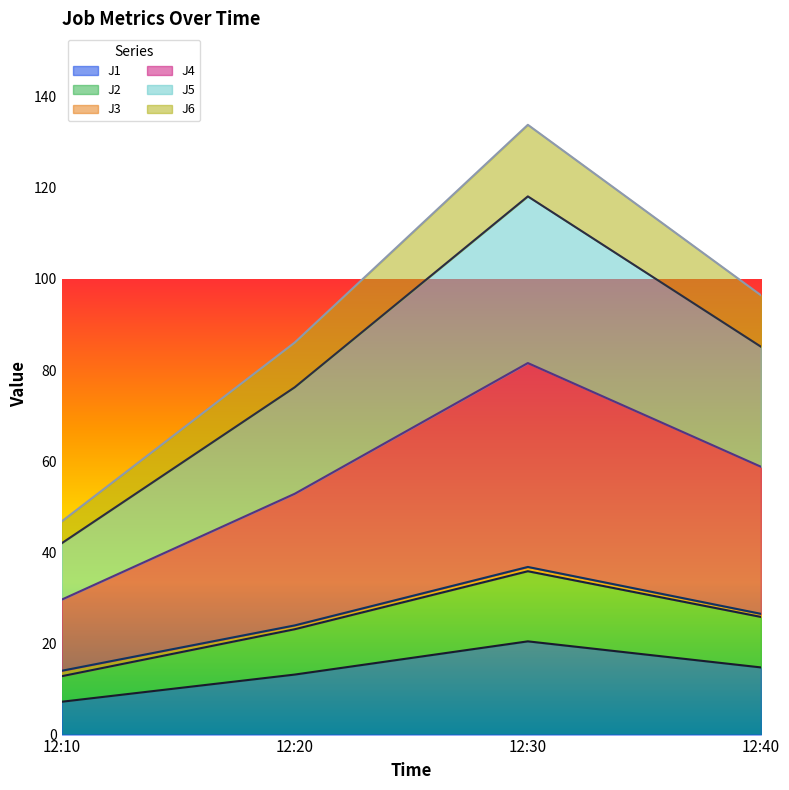

Which category has the lowest value across all series?

12:10